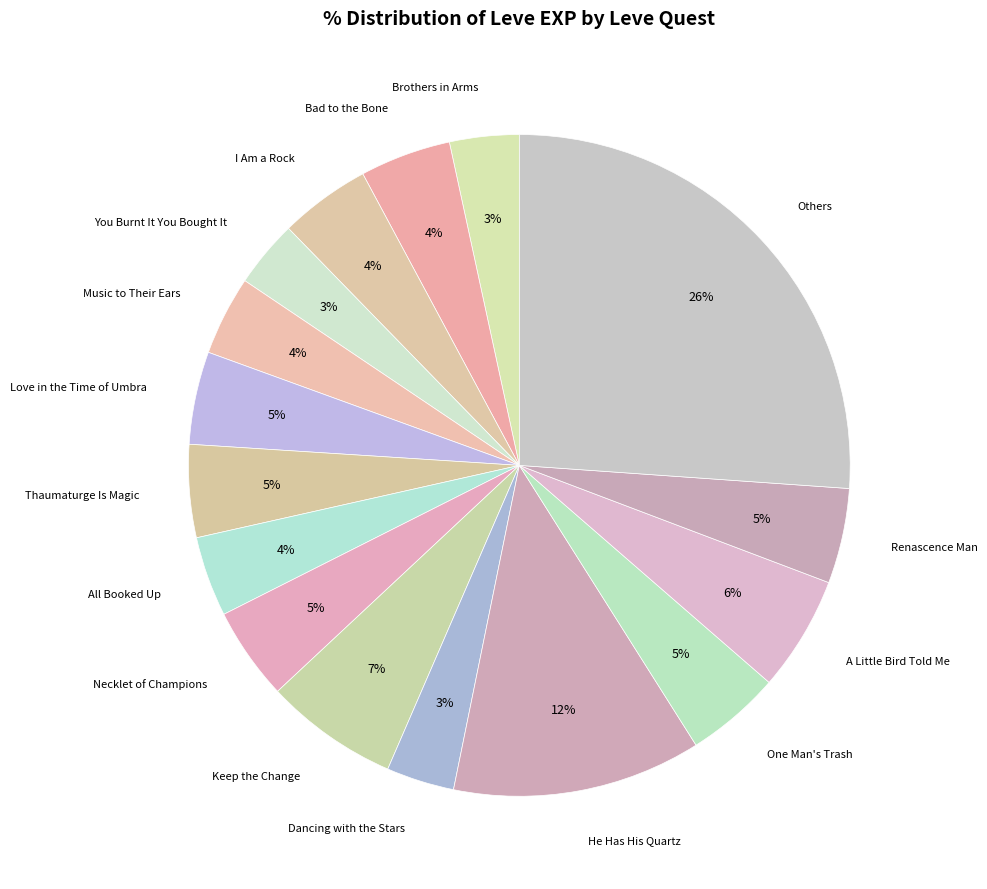

Does any single category account for the majority?

No